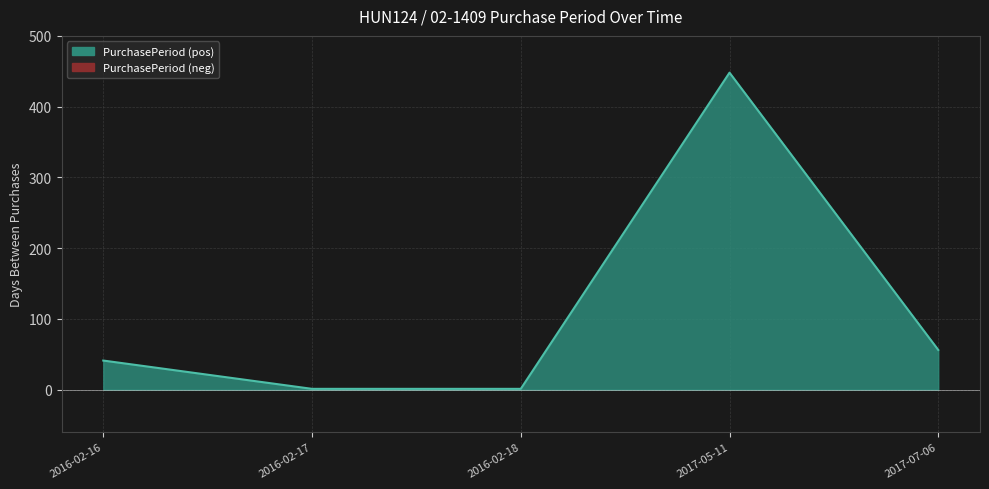

Is it true that the value at 2017-07-06 is 56?

True